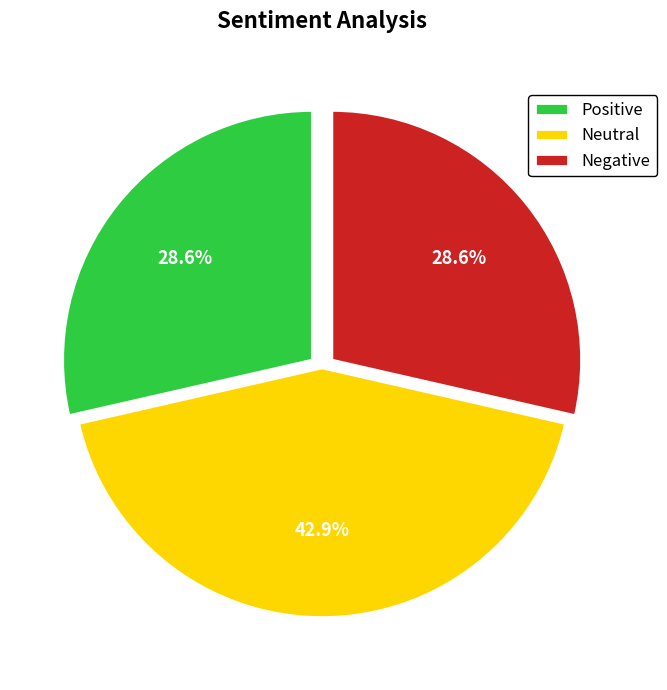

To the nearest percent, what is the difference between the largest and smallest slice percentages?

14%